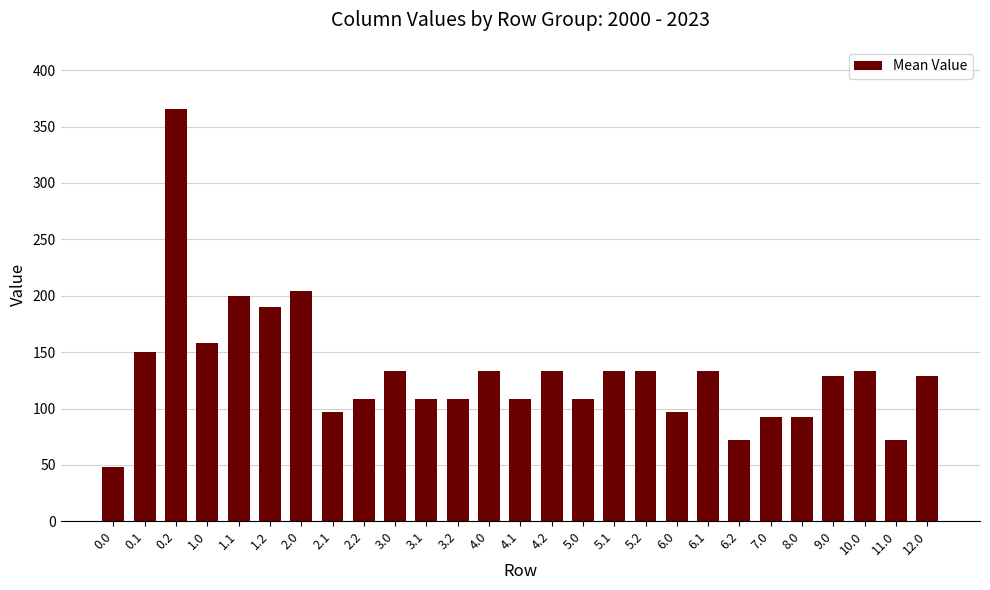

What is the label of the 12th bar from the right?

5.0